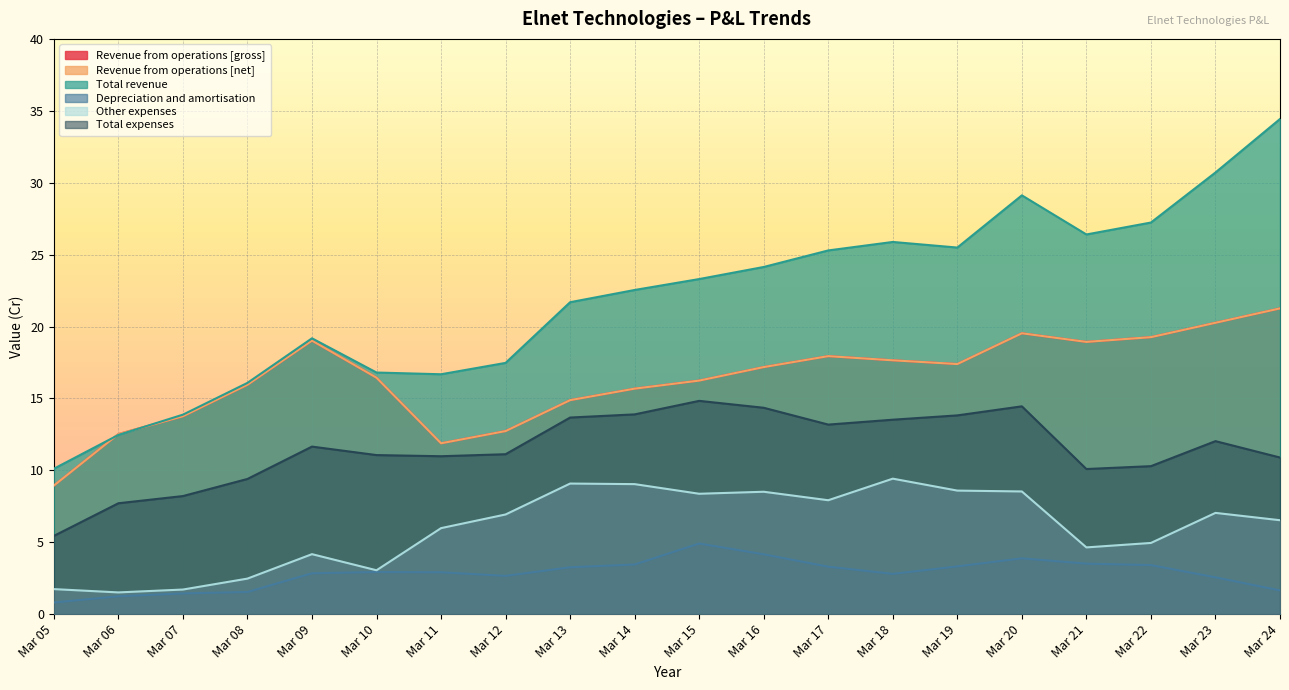

How many interior local valleys does the Revenue from operations [net] series have?

3